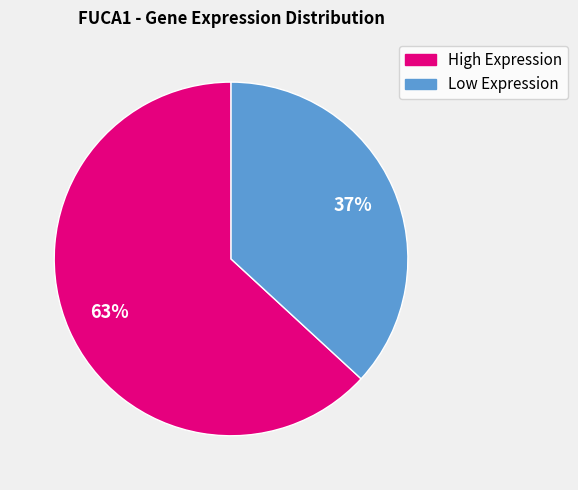

To the nearest percent, what is the average slice percentage?

50%